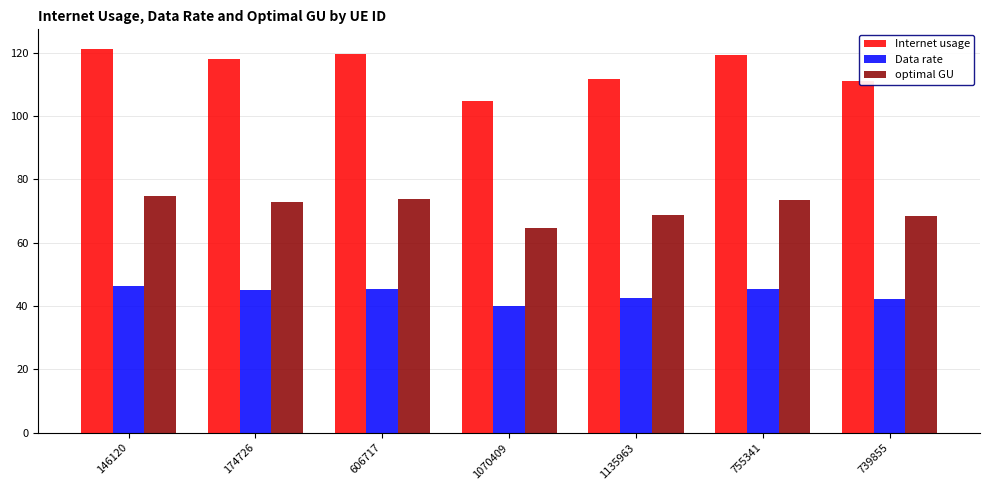

Are the bars grouped side by side (vs. stacked)?

Yes